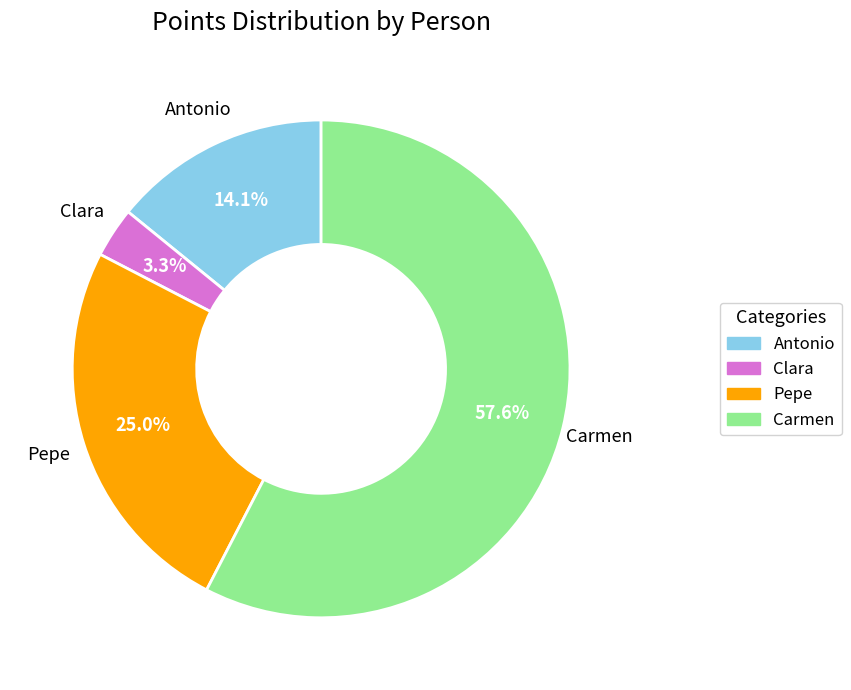

Between Pepe and Clara, which is larger?

Pepe